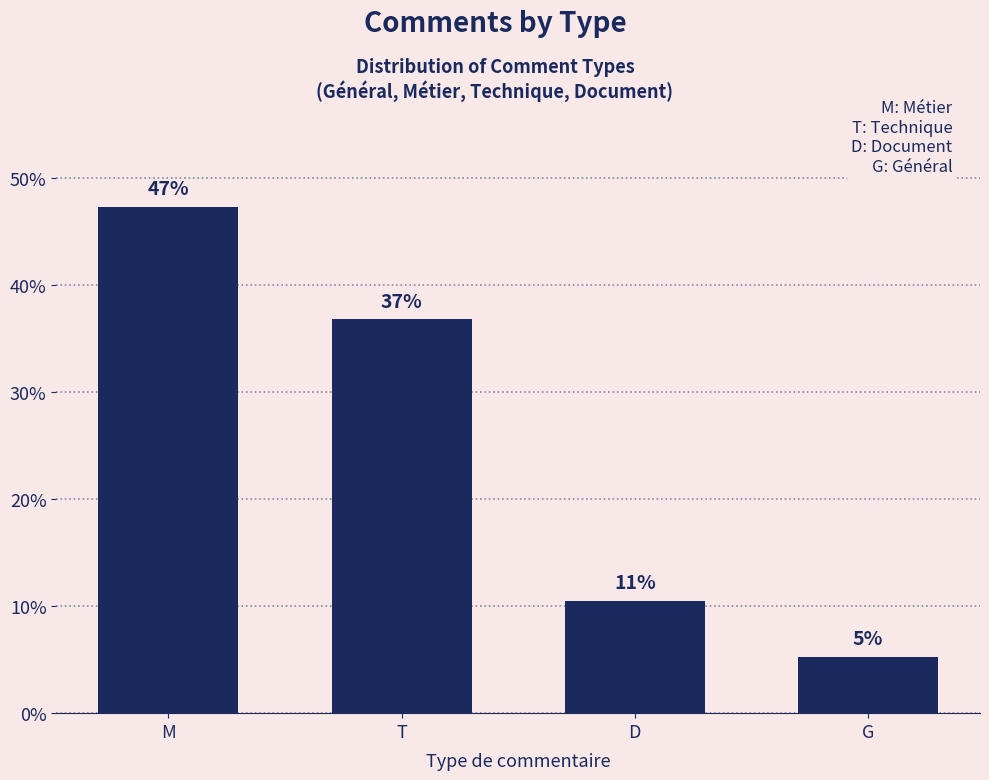

Reading left to right, extract all data points from this chart.

47.4	36.8	10.5	5.3